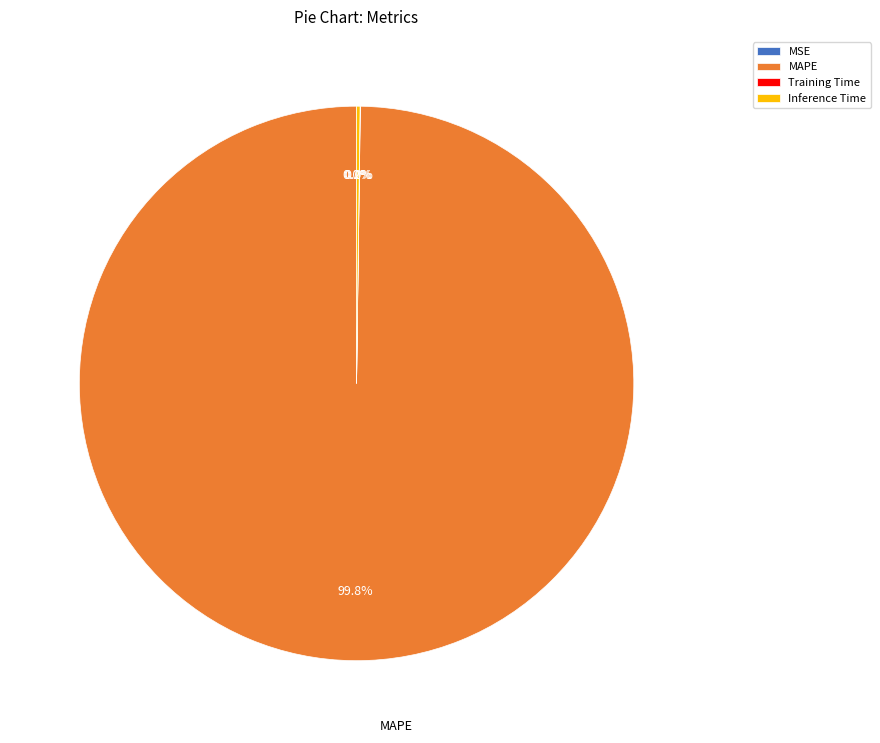

Is there any slice that represents more than half of the pie?

Yes